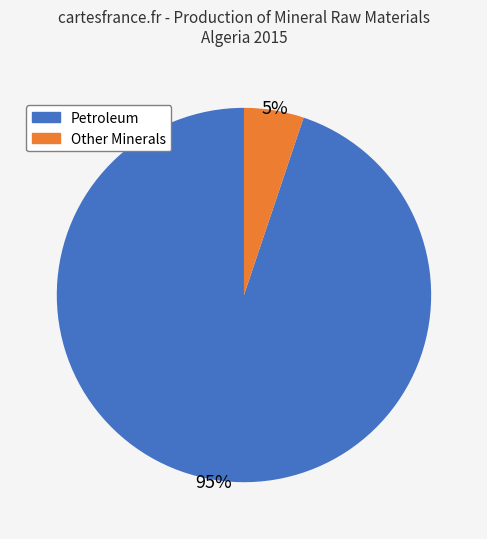

To the nearest percent, what is the average slice percentage?

50%